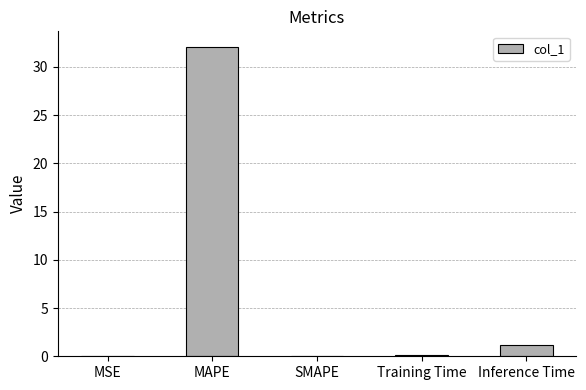

What is the maximum value shown in the chart?

32.1